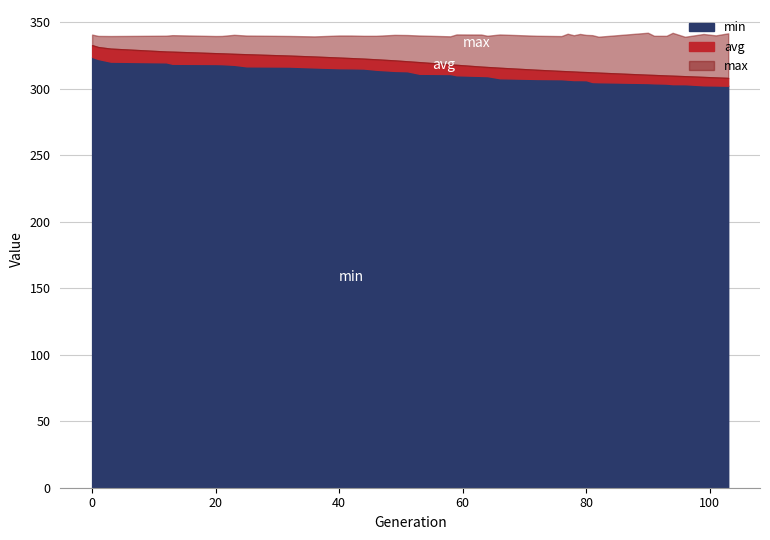

Rank the series at 36 from highest to lowest value.

max, avg, min